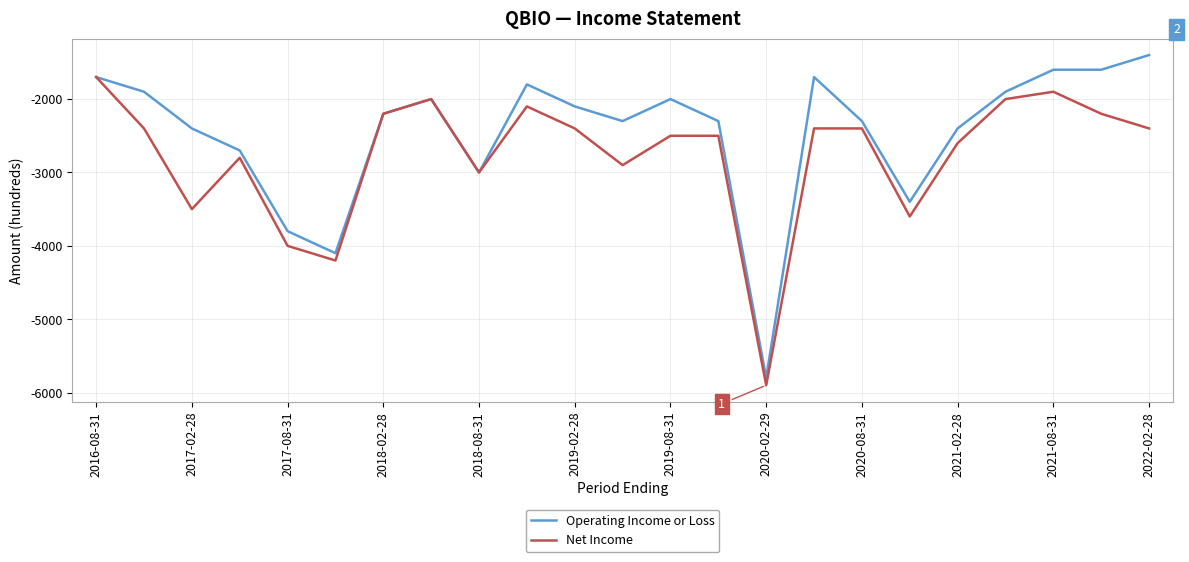

Reading left to right, what are all the values shown in this chart?

Operating Income or Loss: -1700	-1900	-2400	-2700	-3800	-4100	-2200	-2000	-3000	-1800	-2100	-2300	-2000	-2300	-5800	-1700	-2300	-3400	-2400	-1900	-1600	-1600	-1400
Net Income: -1700	-2400	-3500	-2800	-4000	-4200	-2200	-2000	-3000	-2100	-2400	-2900	-2500	-2500	-5900	-2400	-2400	-3600	-2600	-2000	-1900	-2200	-2400